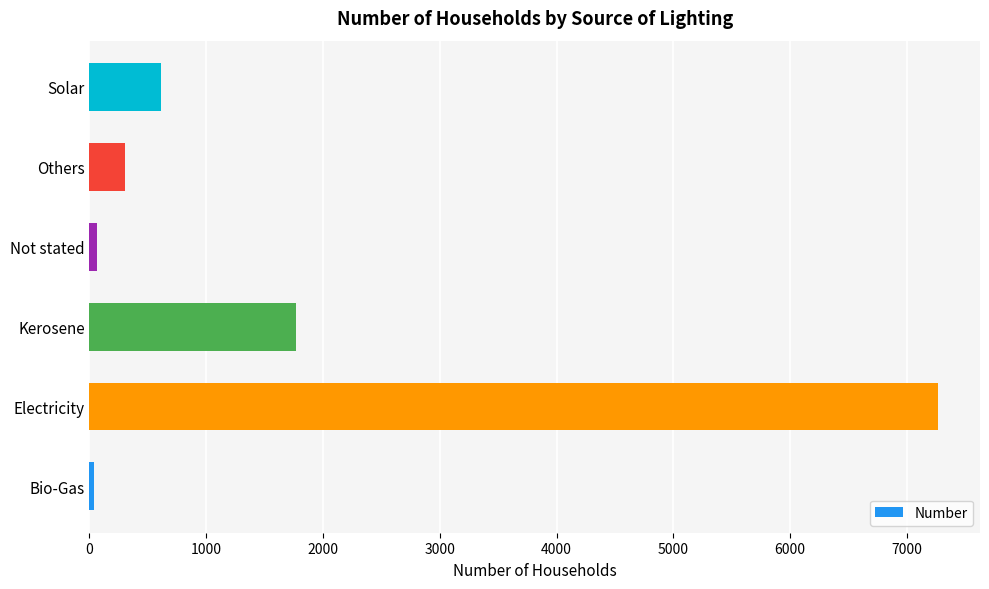

Between Not stated and Solar, which is larger?

Solar